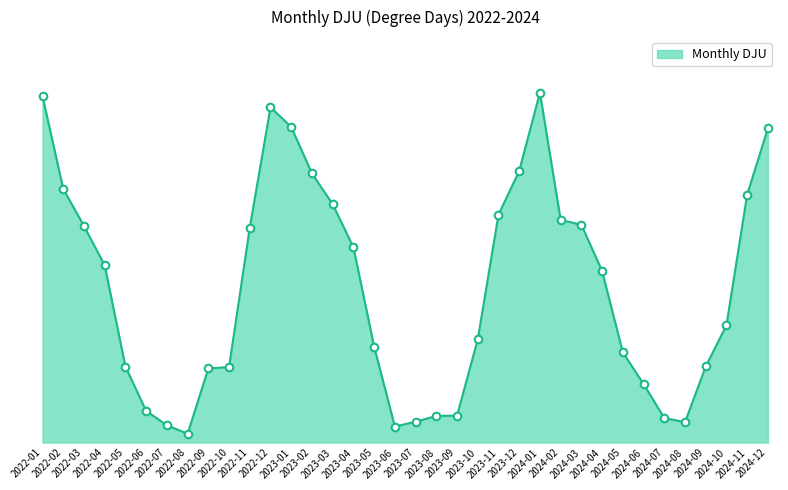

What is the change in value from 2023-03 to 2023-06?

-274.2